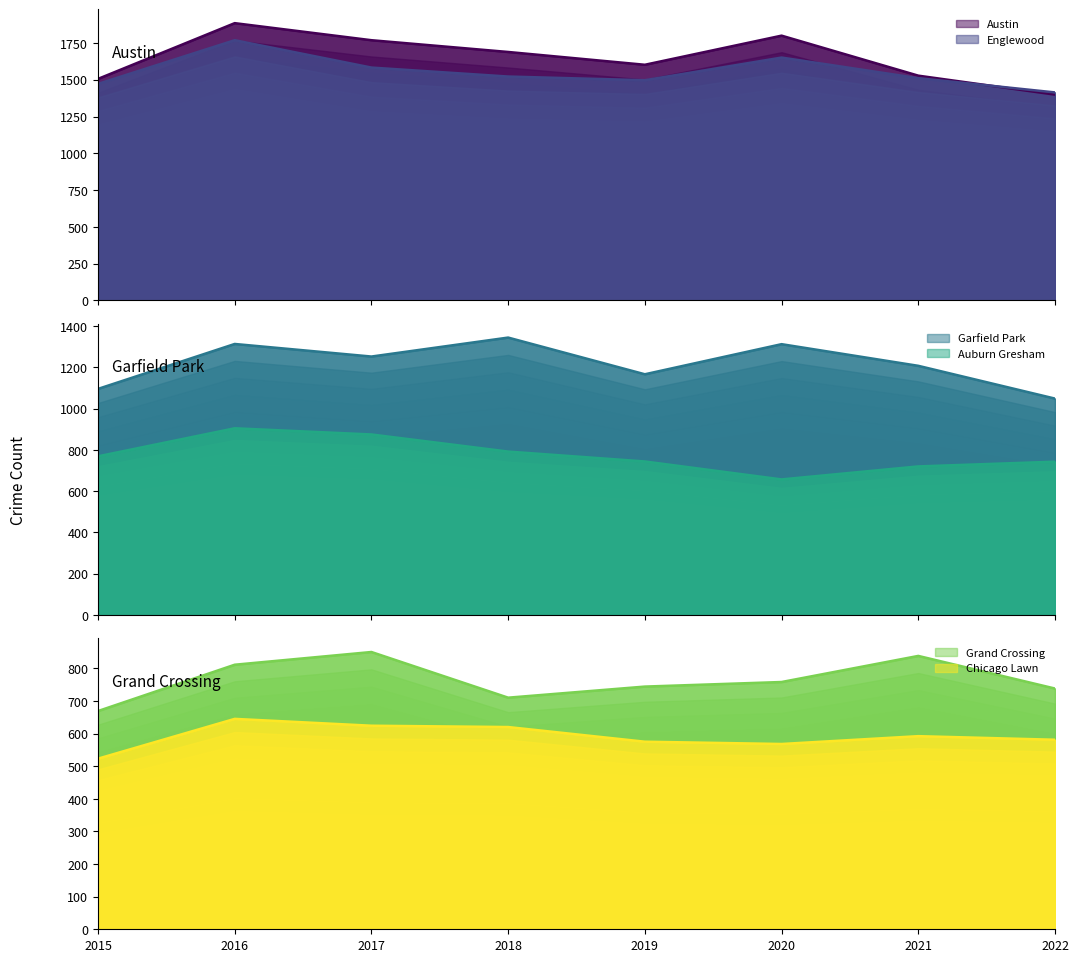

Rank the series at 2022 from highest to lowest value.

Englewood, Austin, Garfield Park, Auburn Gresham, Grand Crossing, Chicago Lawn